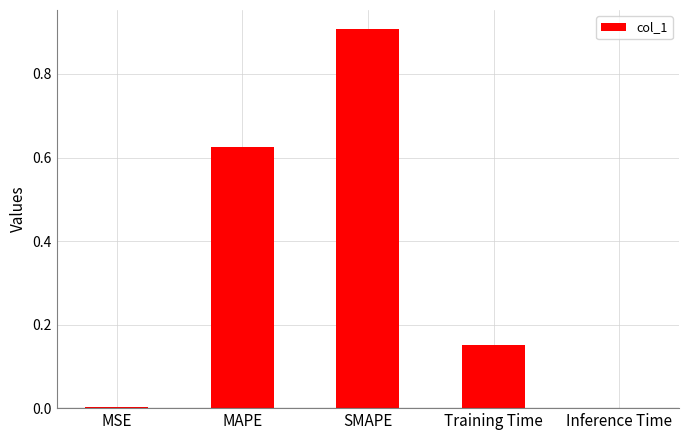

Are the bars horizontal?

No